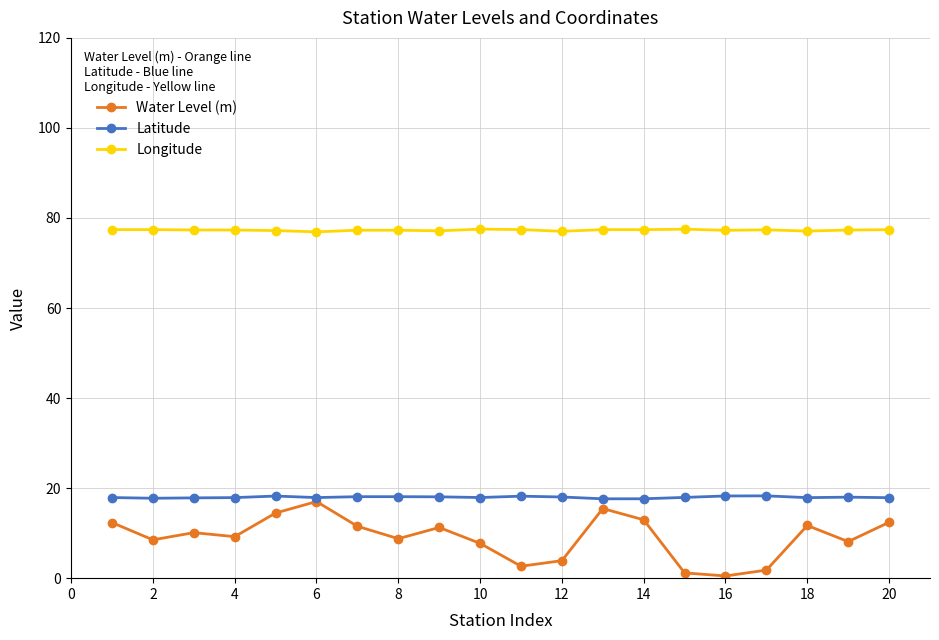

True or false: Longitude and Latitude cross at least once.

False